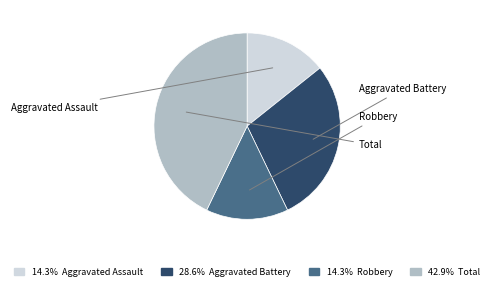

Is there a majority slice in this chart?

No